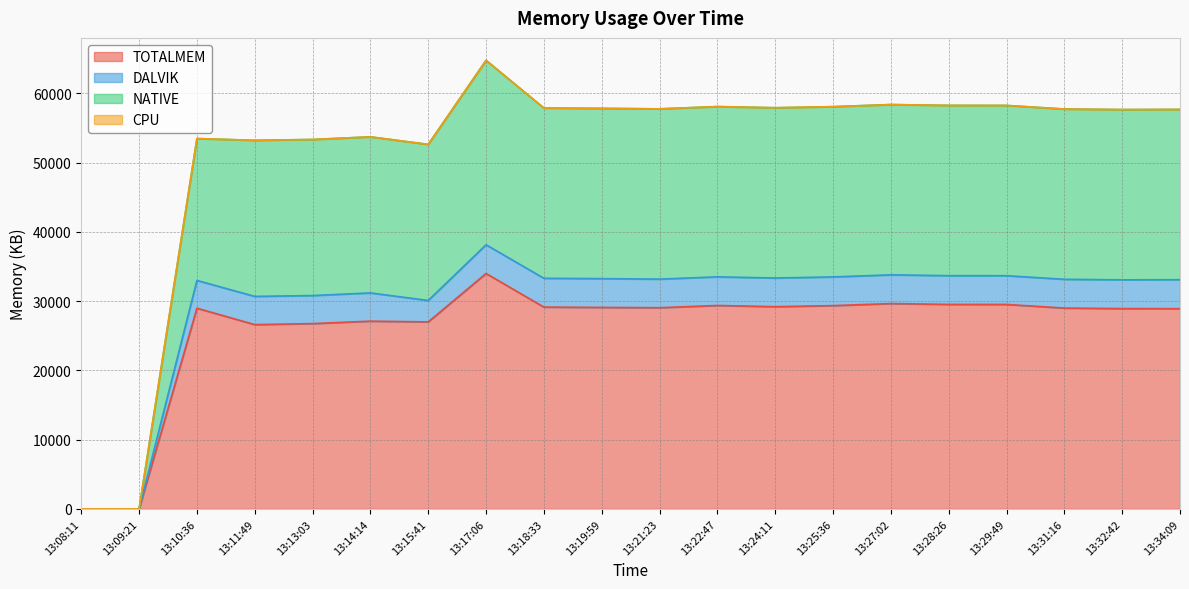

True or false: DALVIK and TOTALMEM intersect in this chart.

False